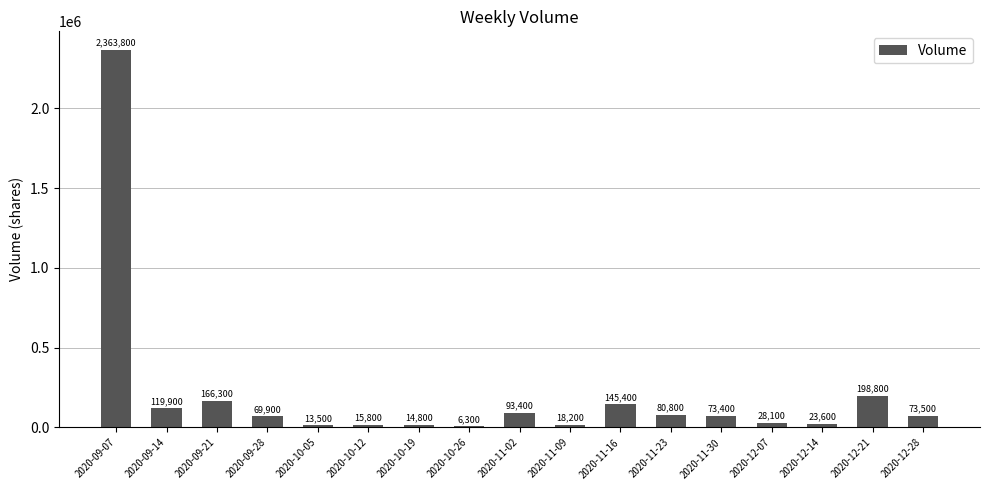

The chart shows a value of 18200 at 2020-11-09. True or false?

True